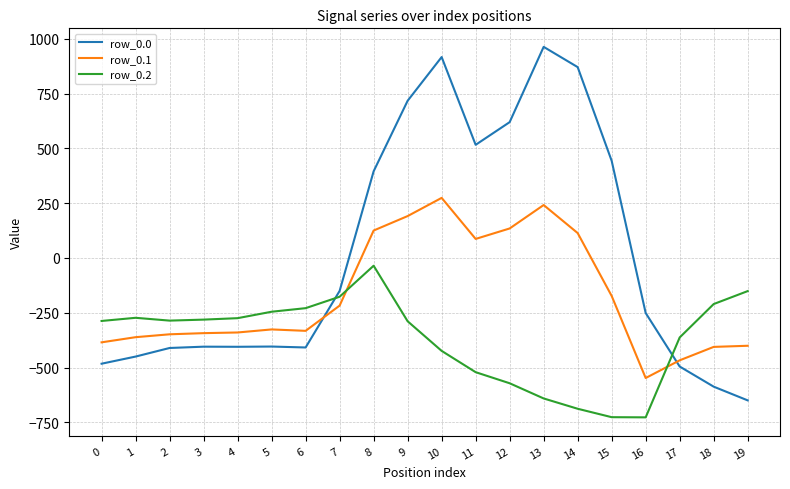

Which series has the largest range (max minus min)?

row_0.0